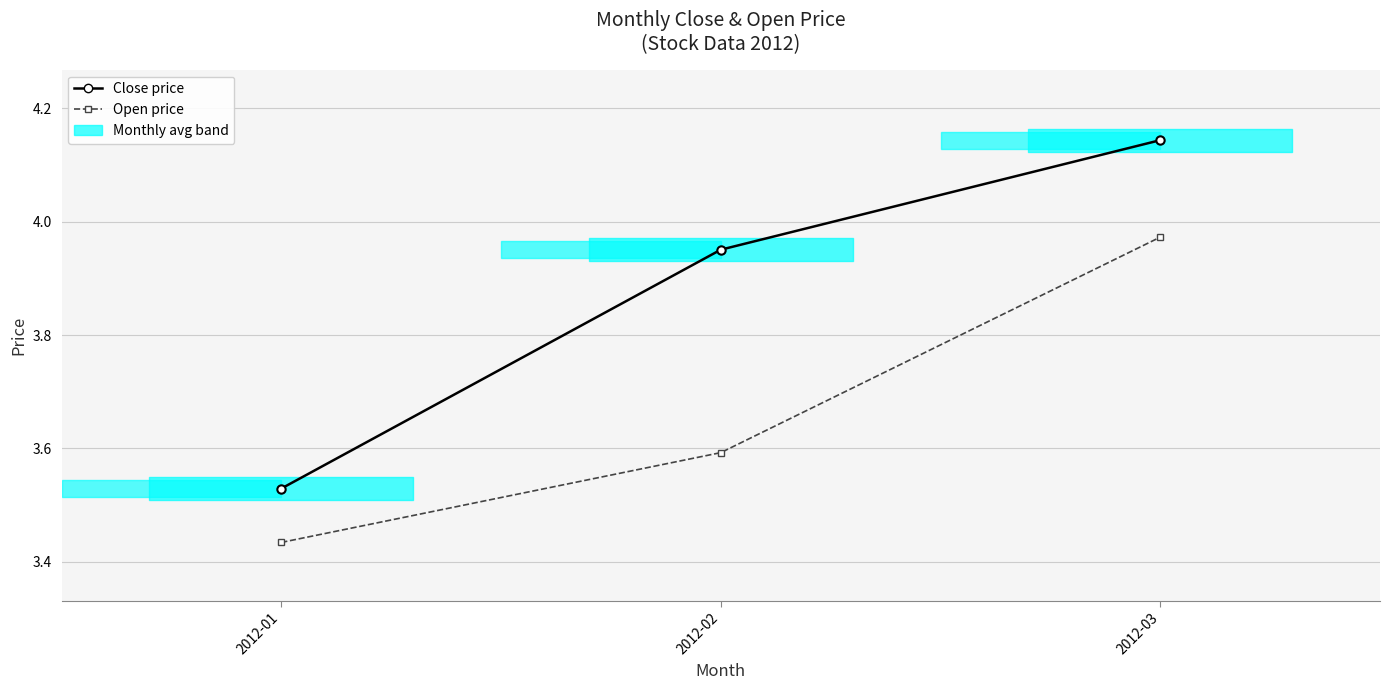

The Open price series shows 1.6 at 2012-01. True or false?

False